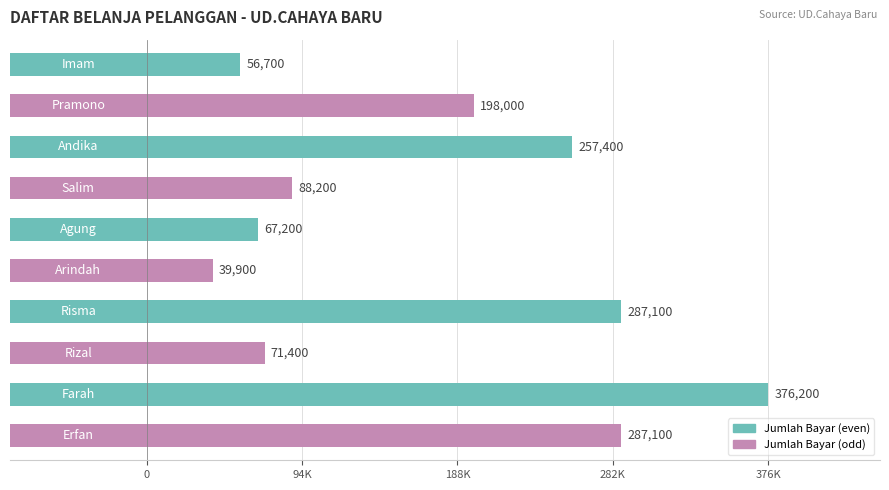

What is the sum of all values?

1729200